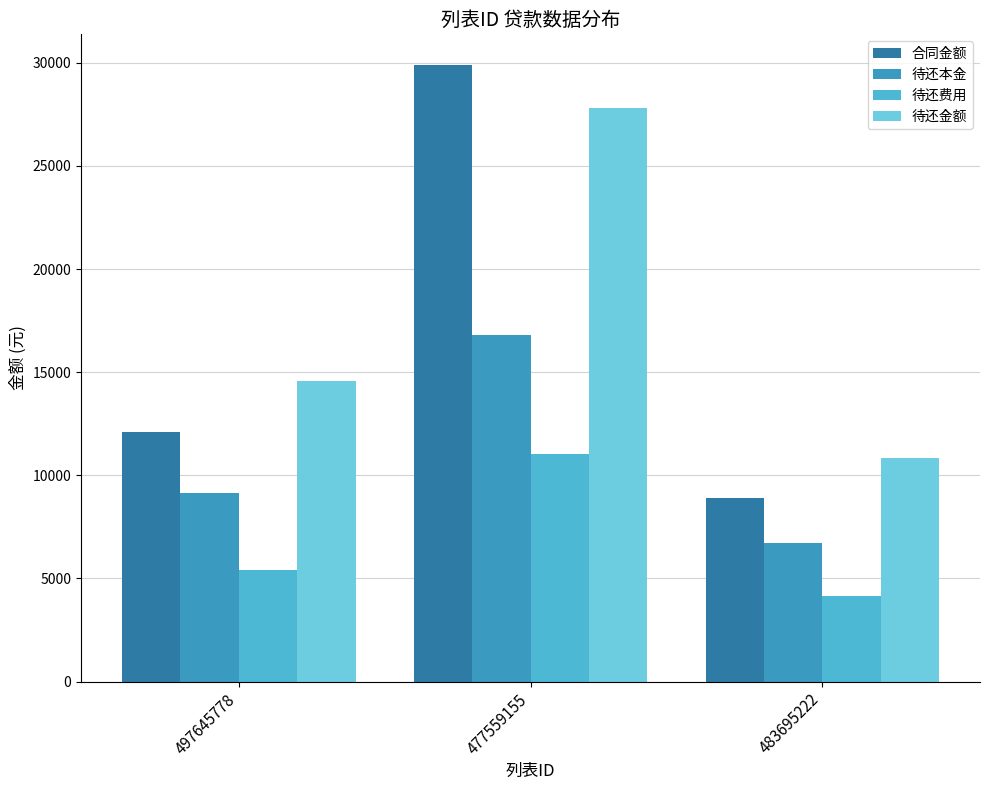

Which series has the largest total across all categories?

待还金额